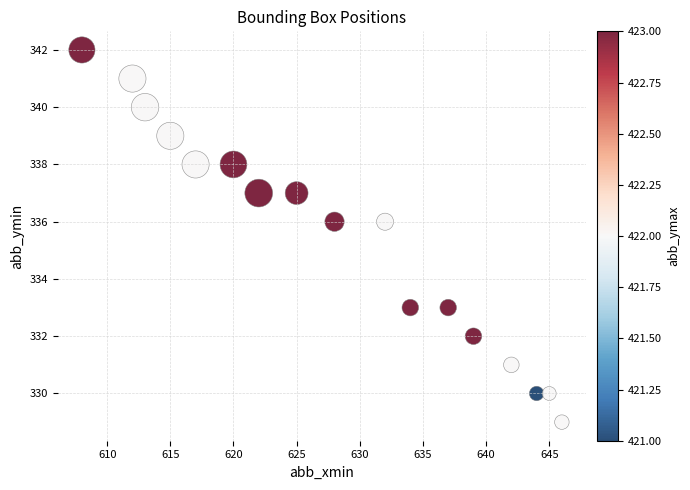

What is the range of X values (max minus min)?

38